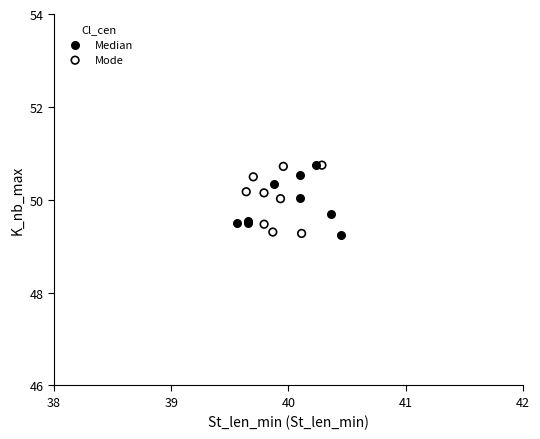

What are all the series names shown in the legend?

Median, Mode